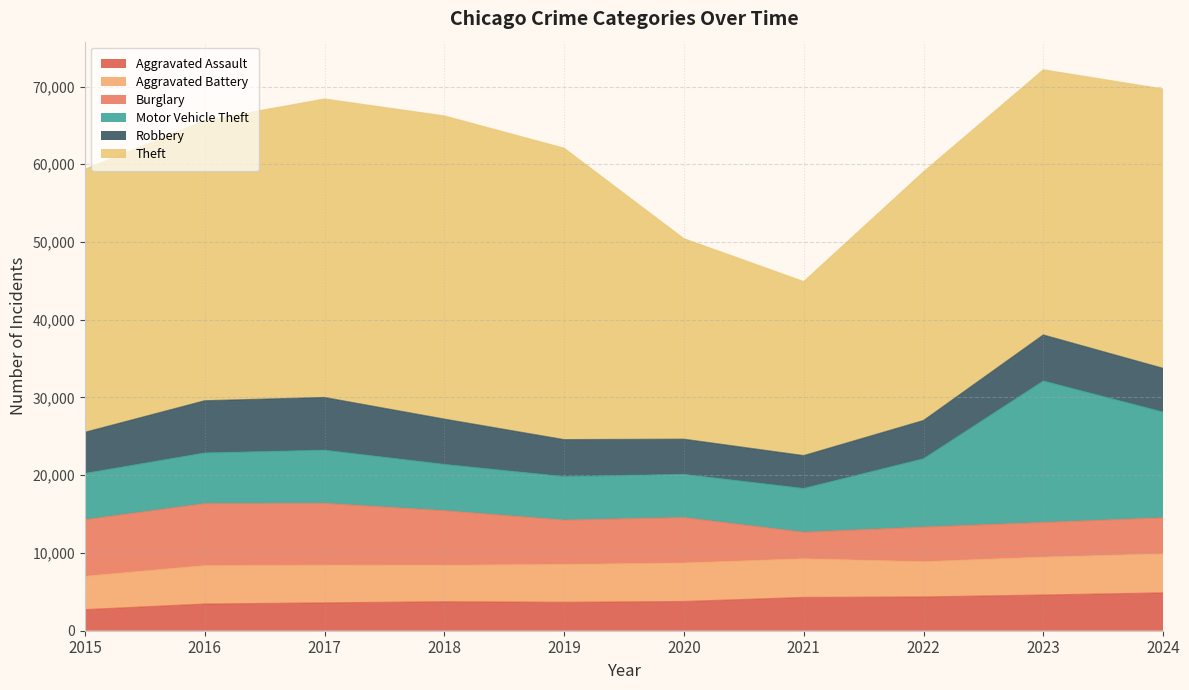

At which label does Theft first exceed 35937?

2016